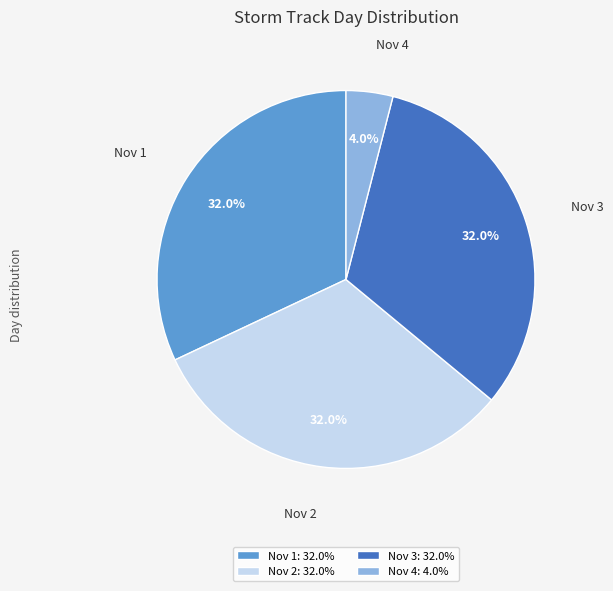

Combined, what portion of the pie is Nov 1 and Nov 3?

64.0%